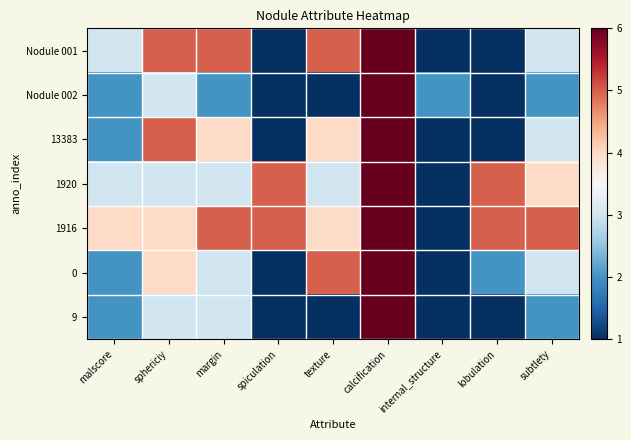

What is the total value across all series at calcification?

42